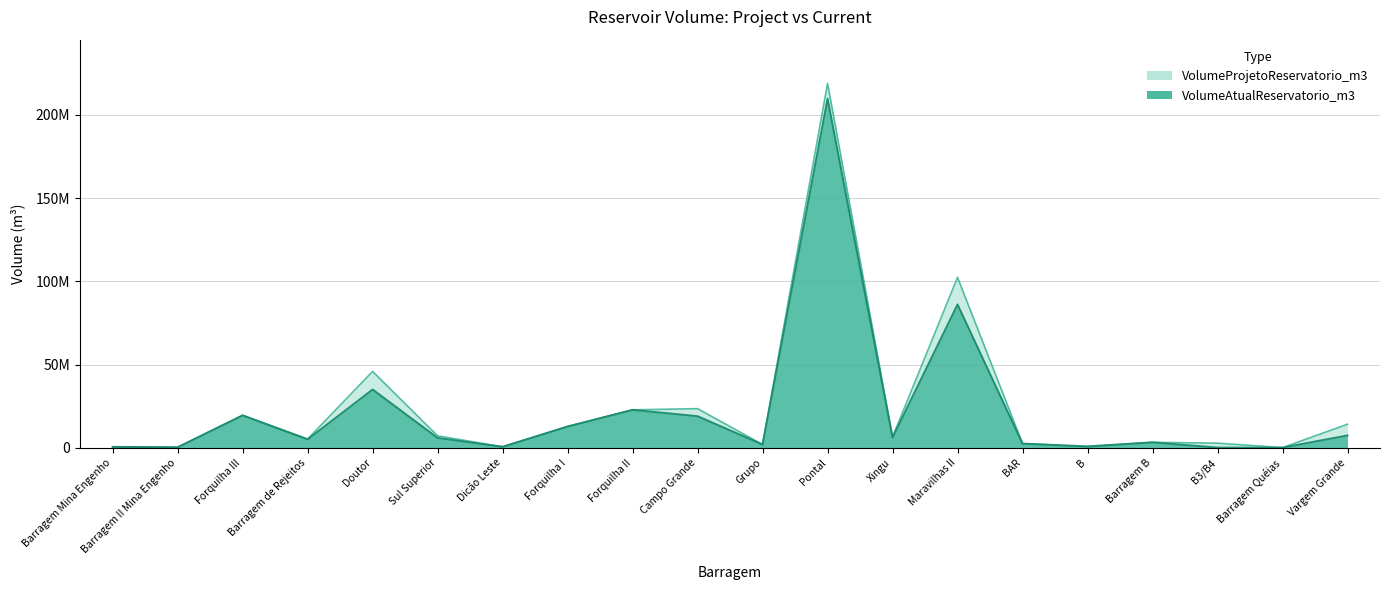

Which series has the largest total across all categories?

VolumeProjetoReservatorio_m3